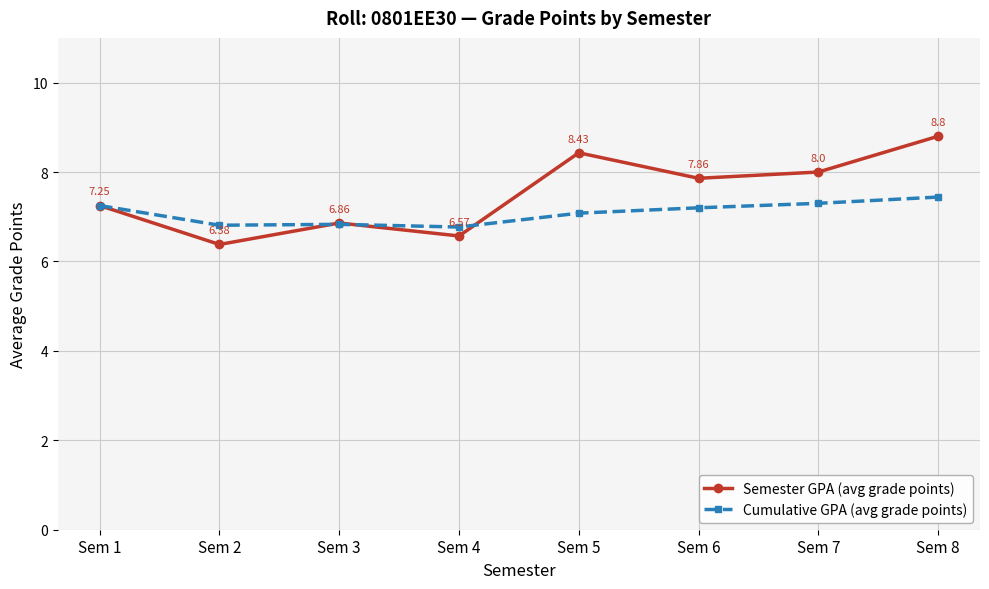

Which series has the largest total across all categories?

Semester GPA (avg grade points)